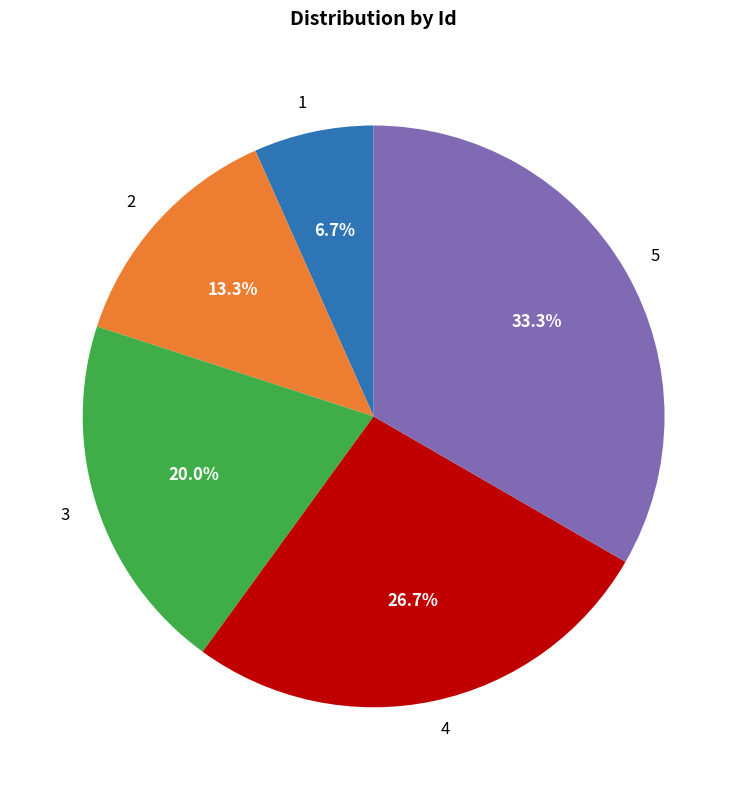

To the nearest percent, what is the difference between the 2 and 5 slice percentages?

20%